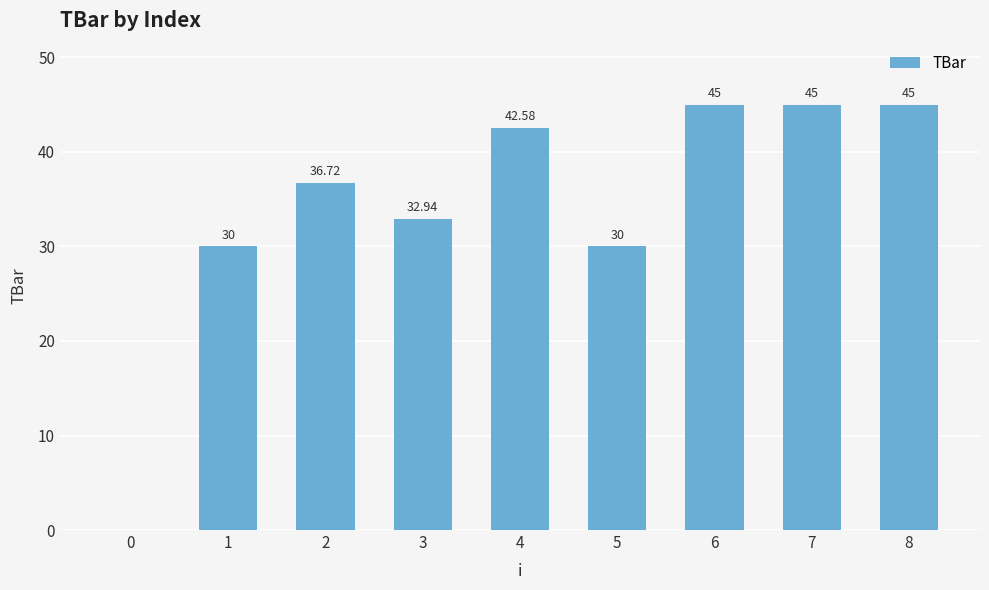

Read the value at 2.

36.7